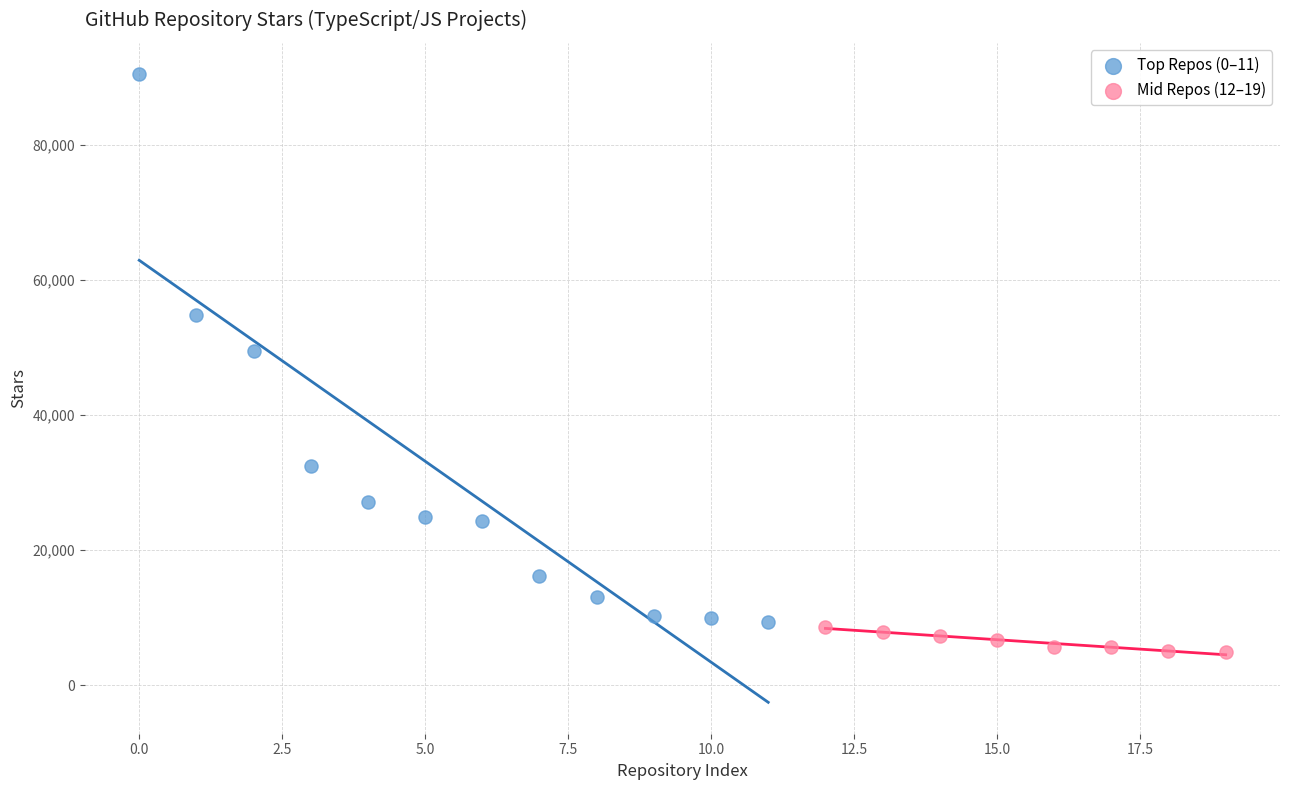

Which series reaches the minimum Y coordinate?

Mid Repos (12–19)